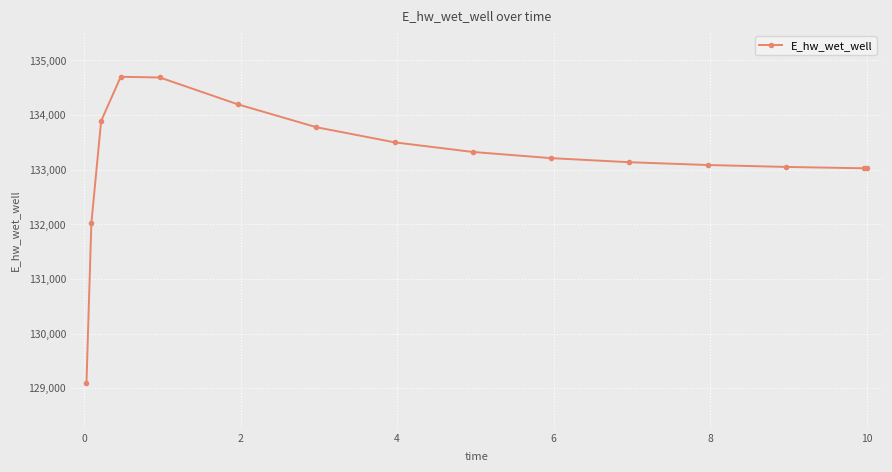

True or false: the data has more than 0 interior local peaks.

True